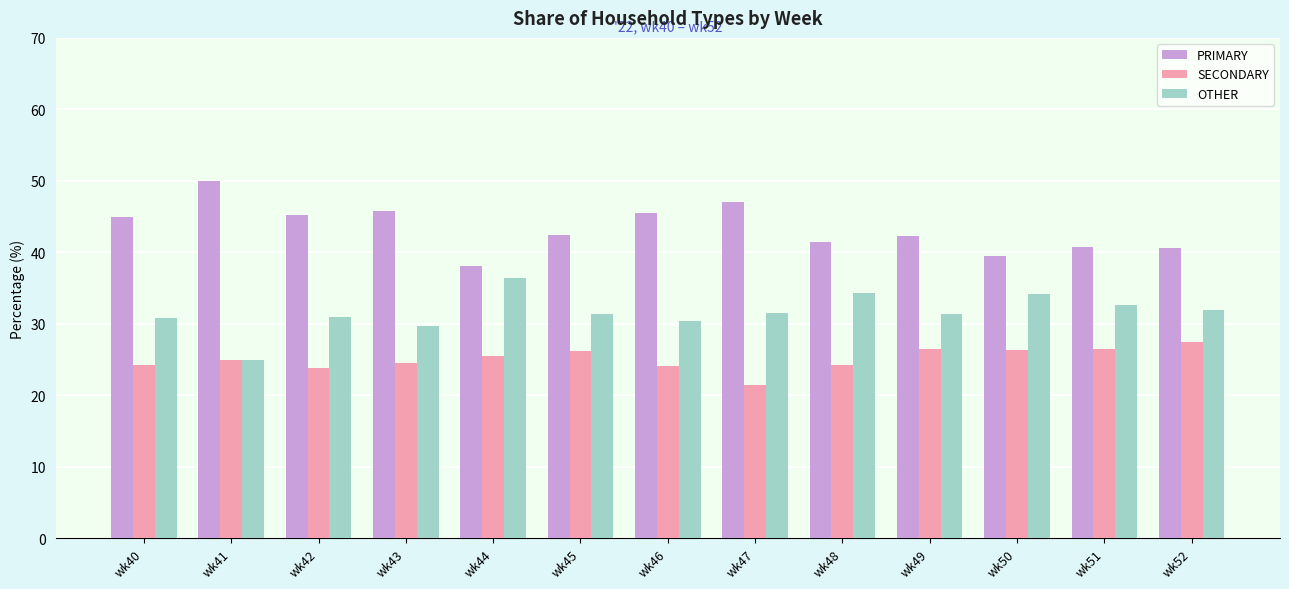

Rank the series by their maximum value, from highest to lowest.

PRIMARY, OTHER, SECONDARY